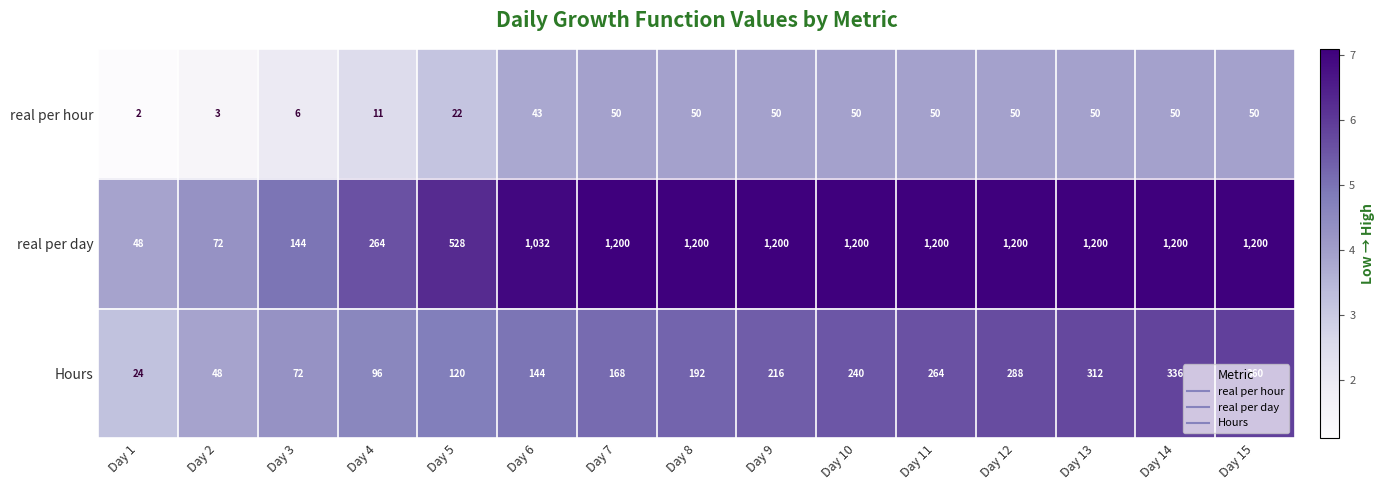

Is it true that Hours equals 155 at Day 12?

False